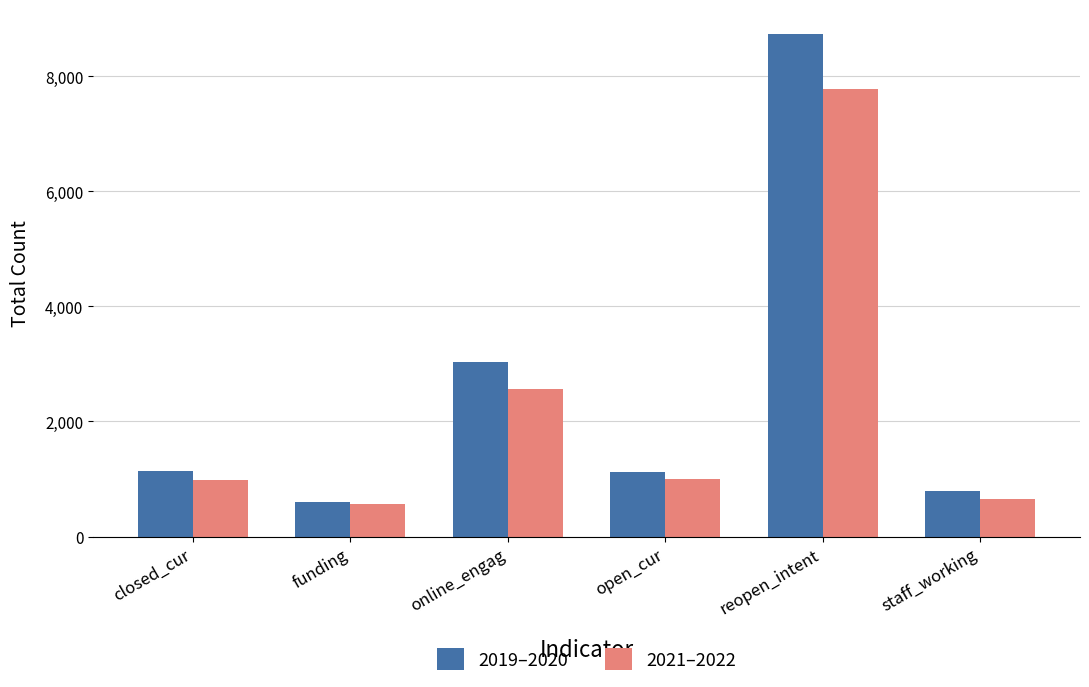

Rank the series by their maximum value, from highest to lowest.

2019–2020, 2021–2022